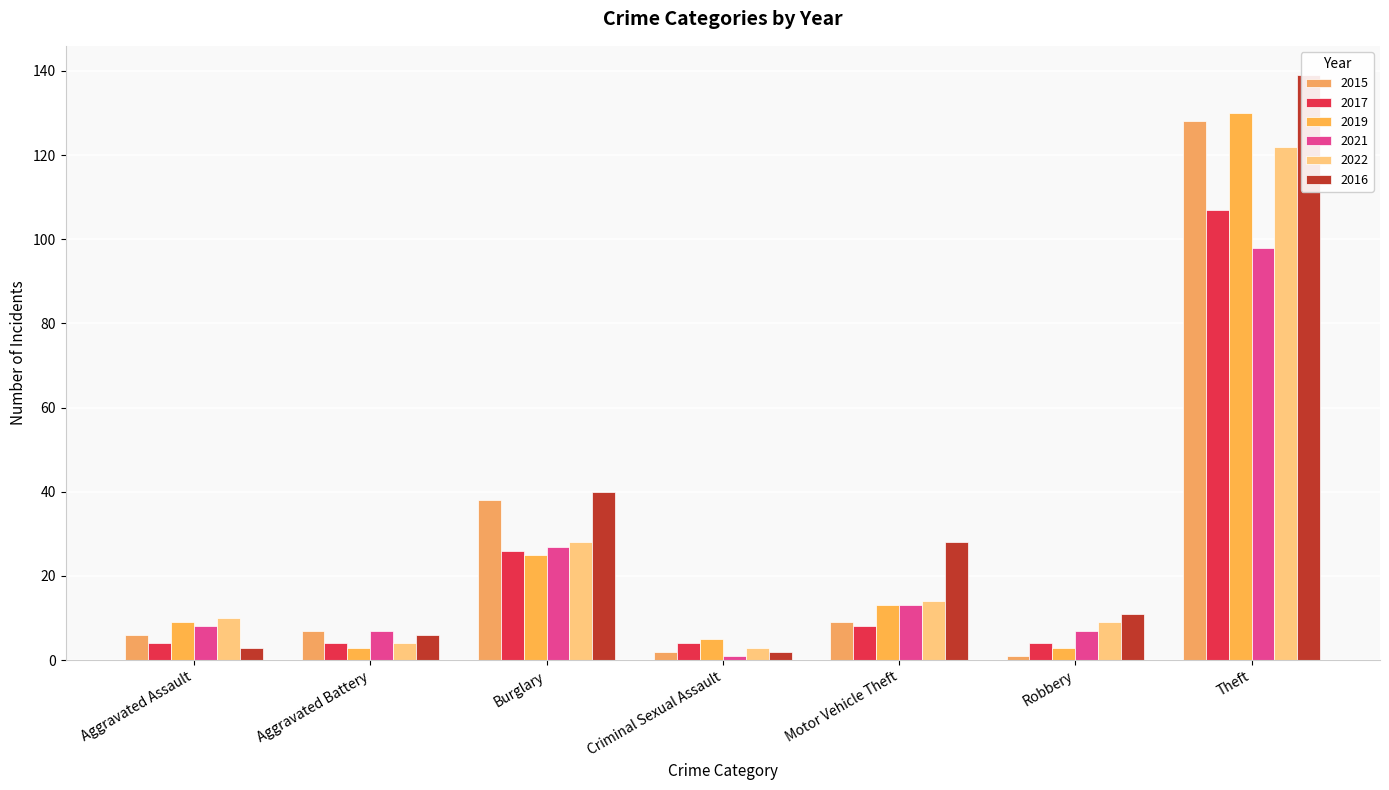

What is the approximate value of 2021 at Burglary?

27